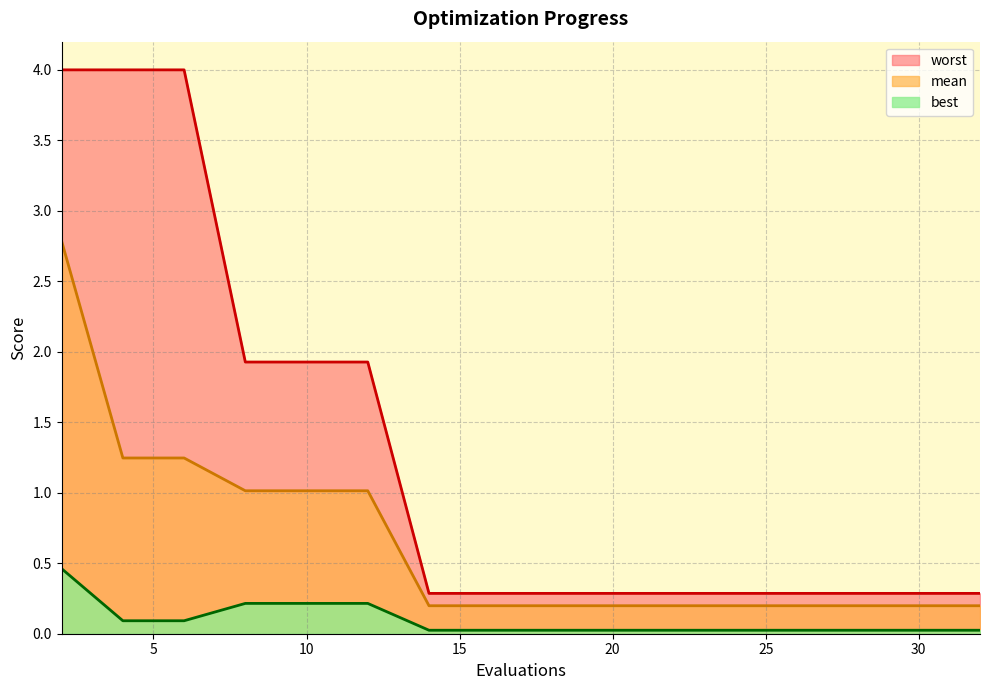

At which category does the chart reach its minimum across all series?

14